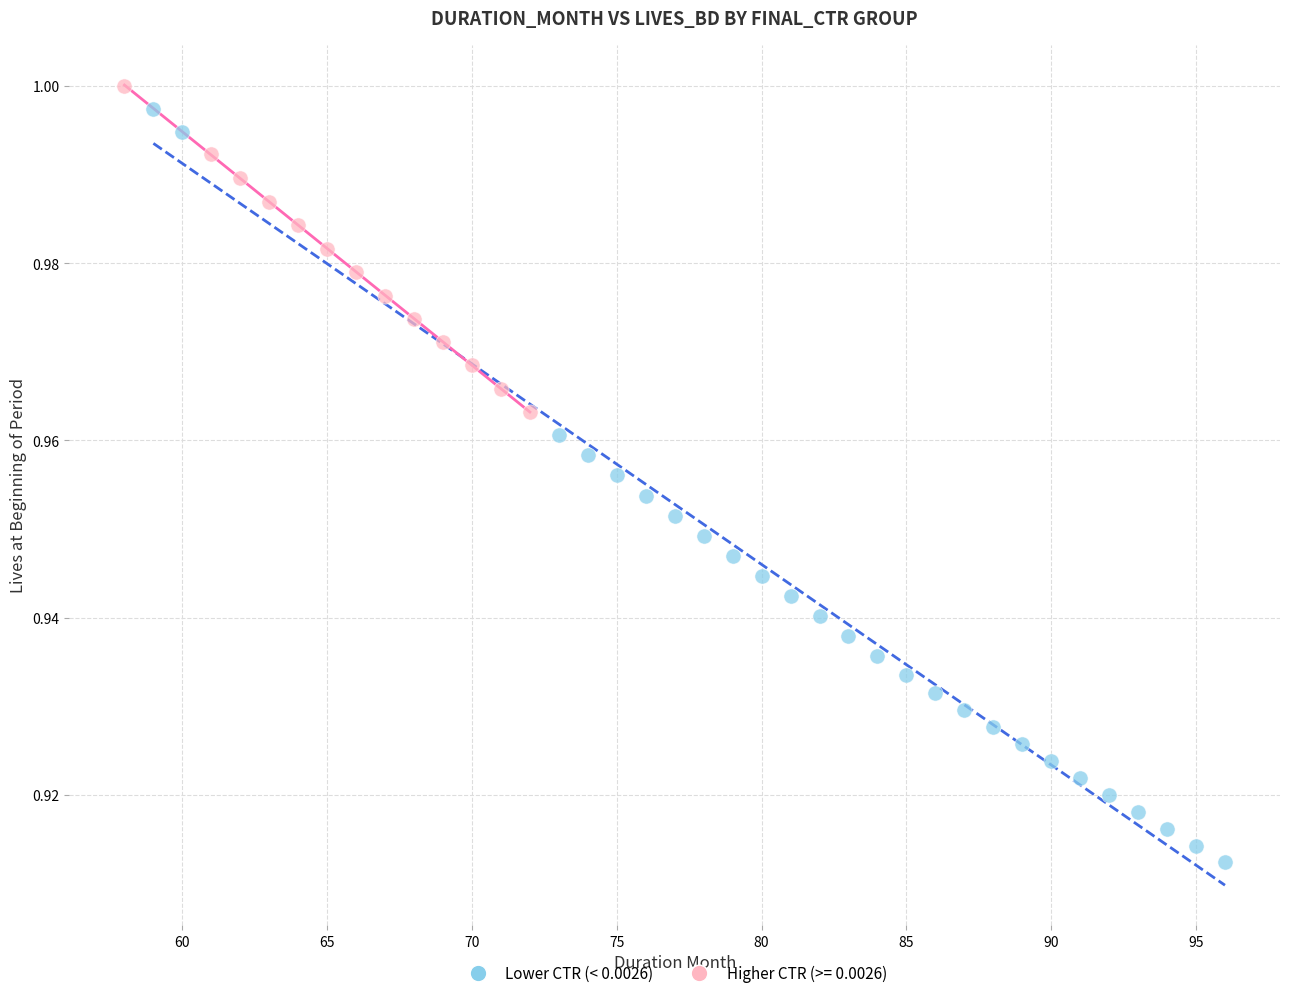

Which series reaches the minimum Y coordinate?

Lower CTR (< 0.0026)